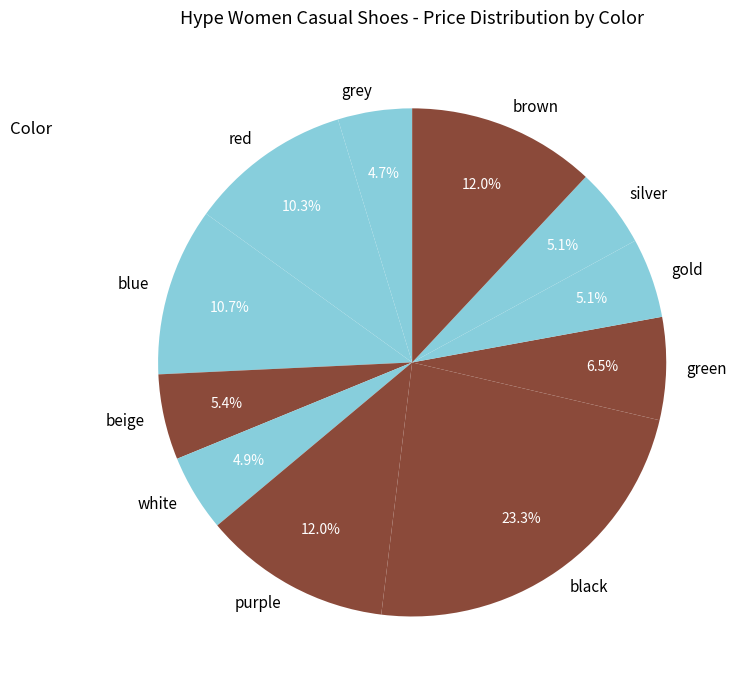

Does any single category account for the majority?

No